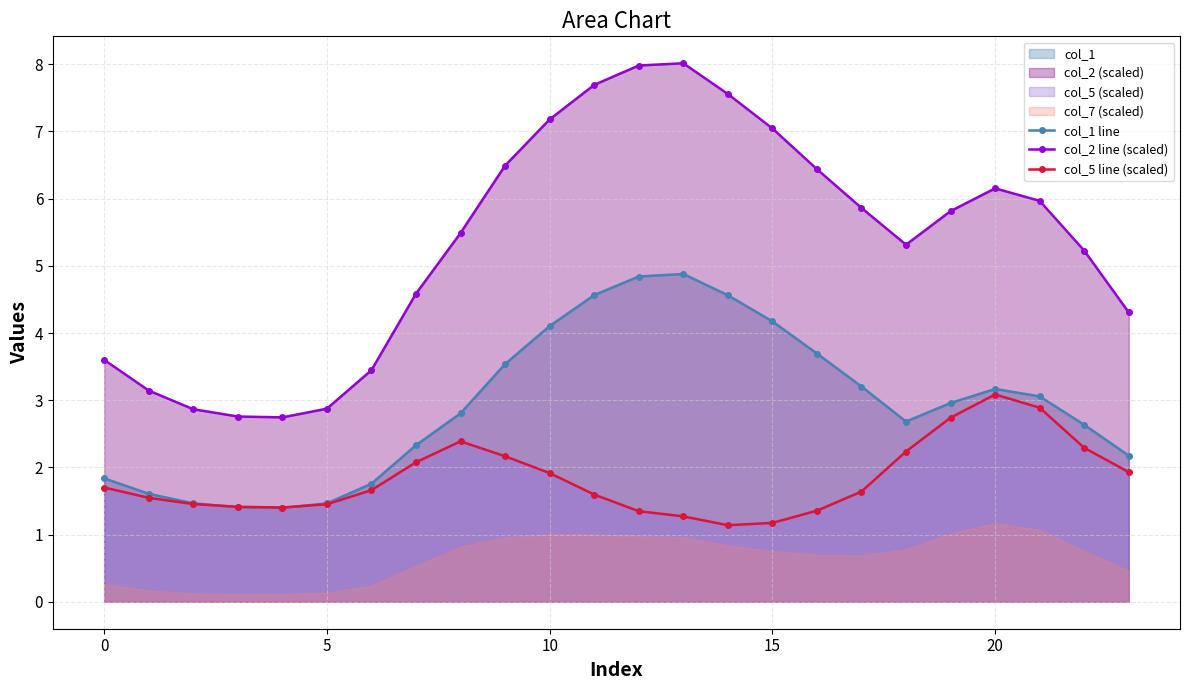

What is the lowest value of the col_2 line (scaled) series?

2.7